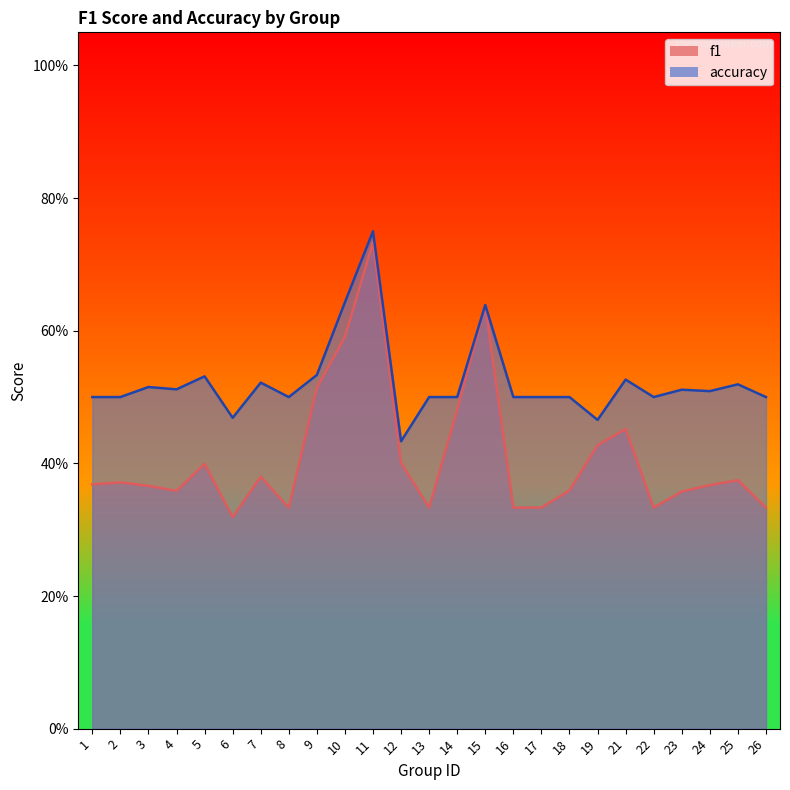

What is the value of the accuracy point at the 4th from the left?

0.5